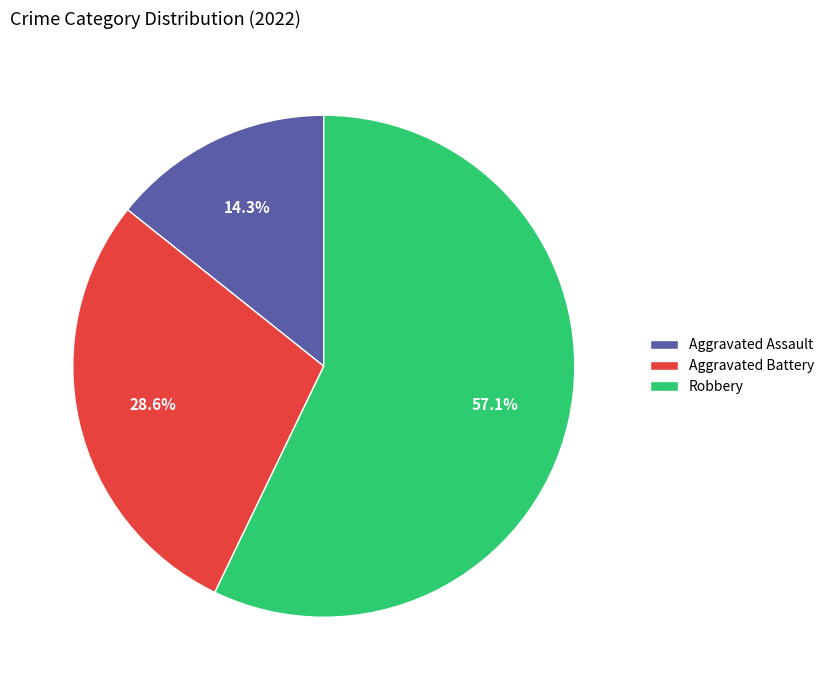

What percentage is NOT represented by Robbery?

42.9%